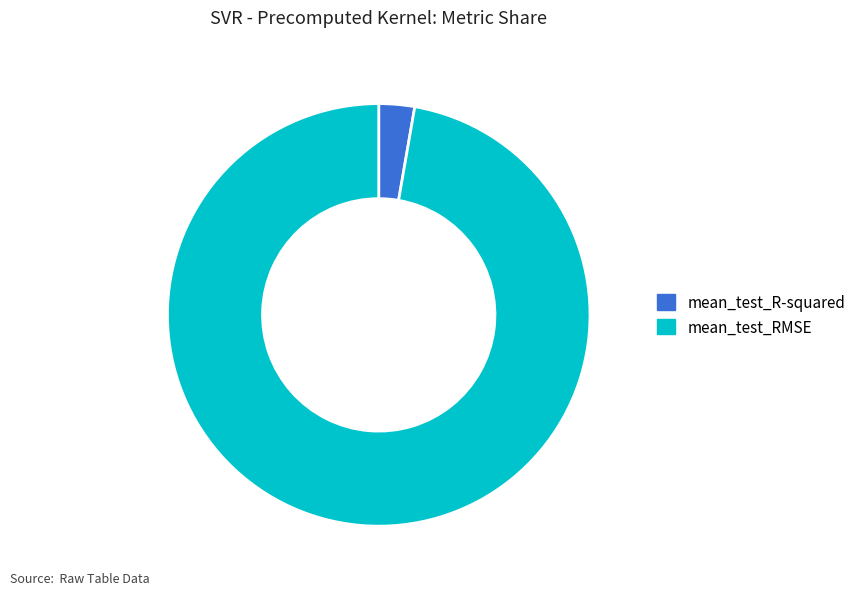

Which category has the biggest portion of the pie?

mean_test_RMSE